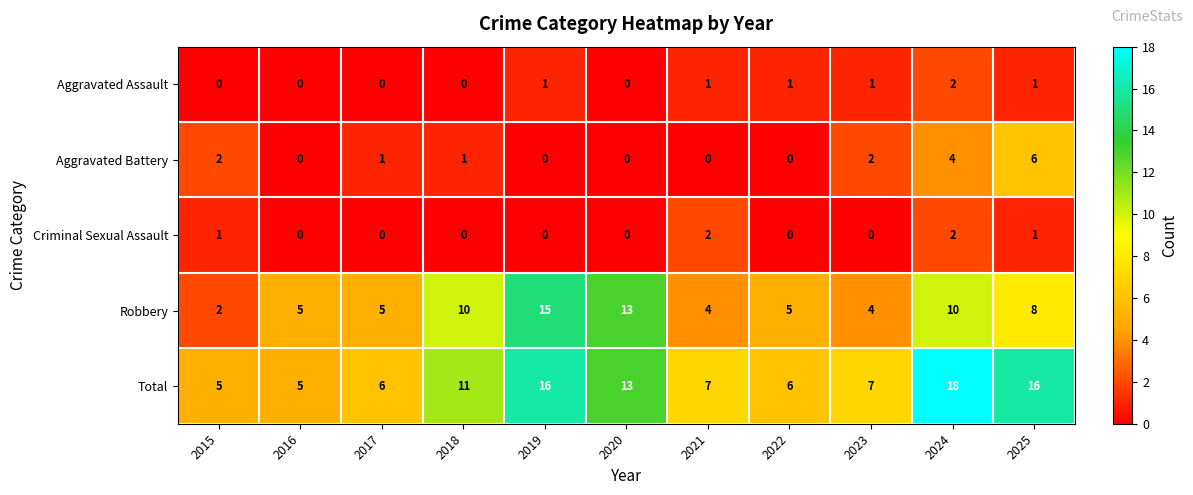

Rank the series at 2021 from highest to lowest value.

Total, Robbery, Criminal Sexual Assault, Aggravated Assault, Aggravated Battery